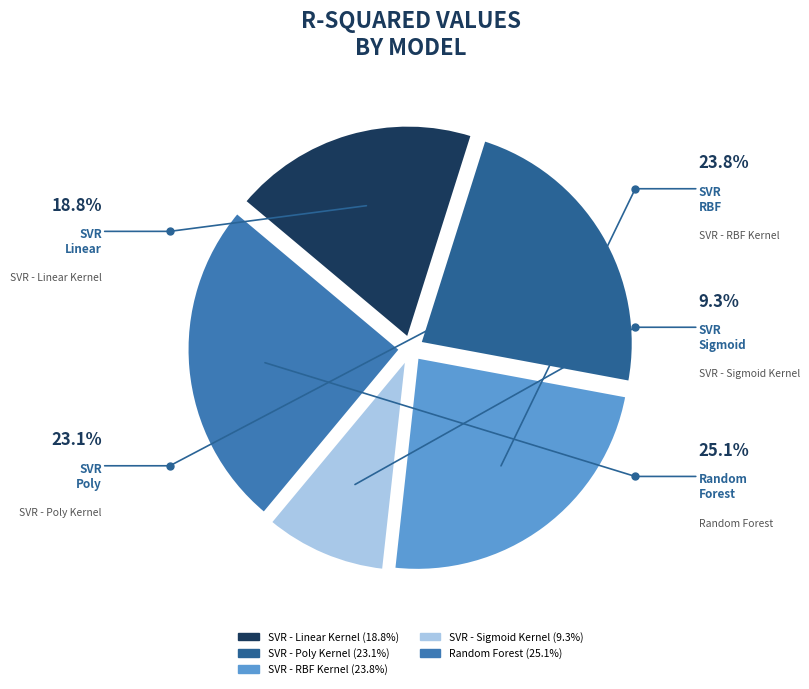

Rank the categories by value from lowest to highest.

SVR - Sigmoid Kernel, SVR - Linear Kernel, SVR - Poly Kernel, SVR - RBF Kernel, Random Forest